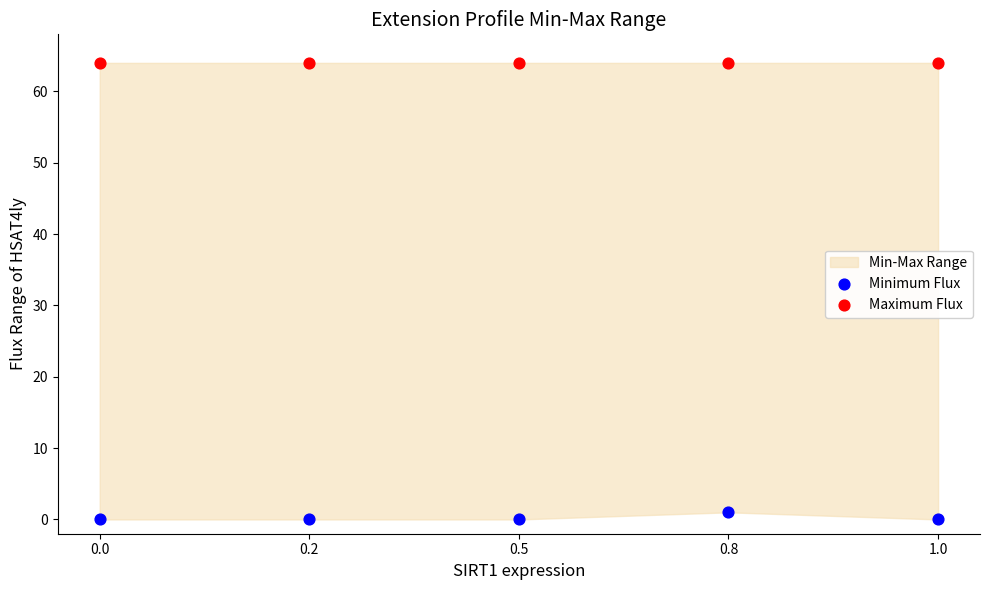

Which series contains the lowest Y value?

Minimum Flux